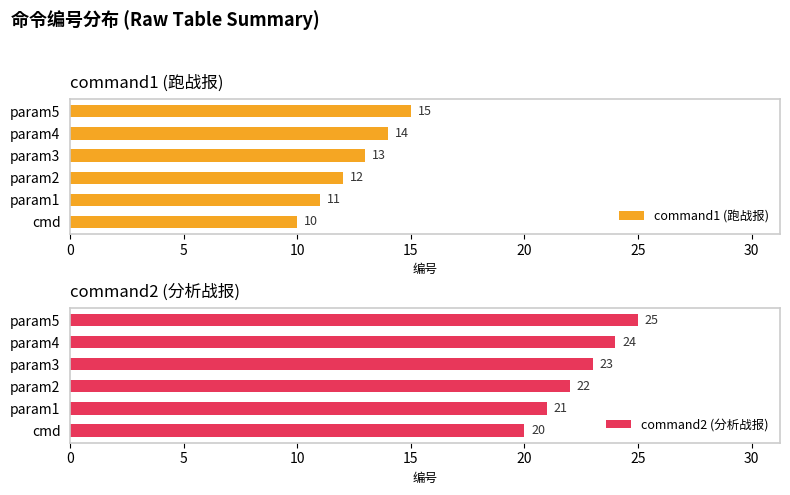

At how many categories does at least one series exceed 12?

6